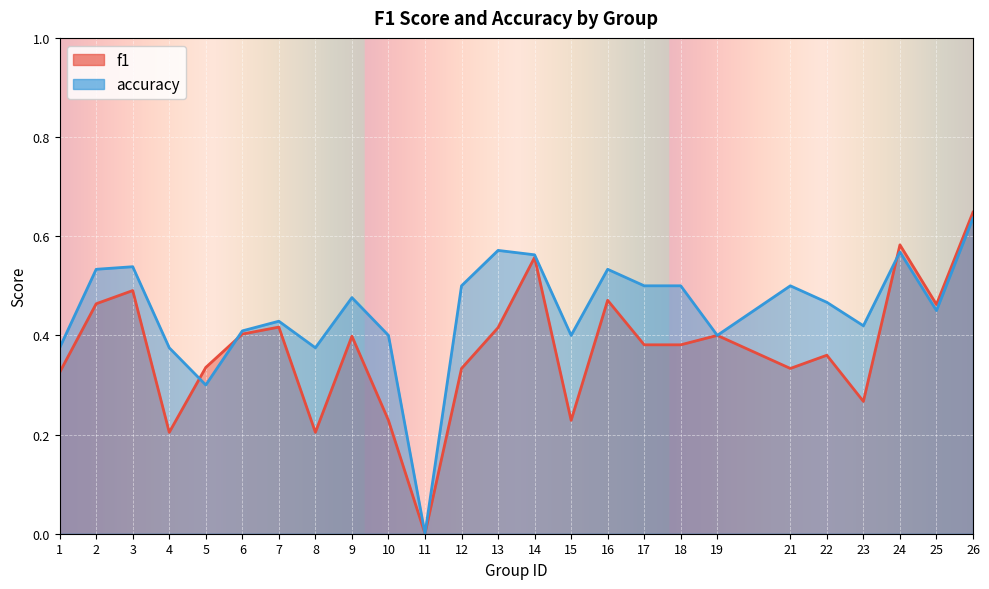

At which label does accuracy reach its minimum?

11